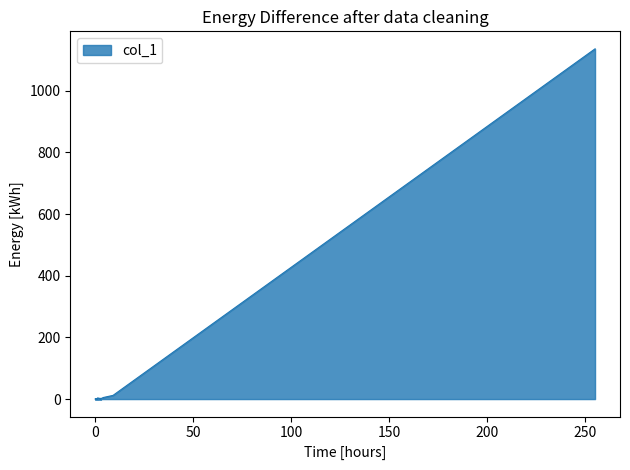

Where is the first local minimum?

3